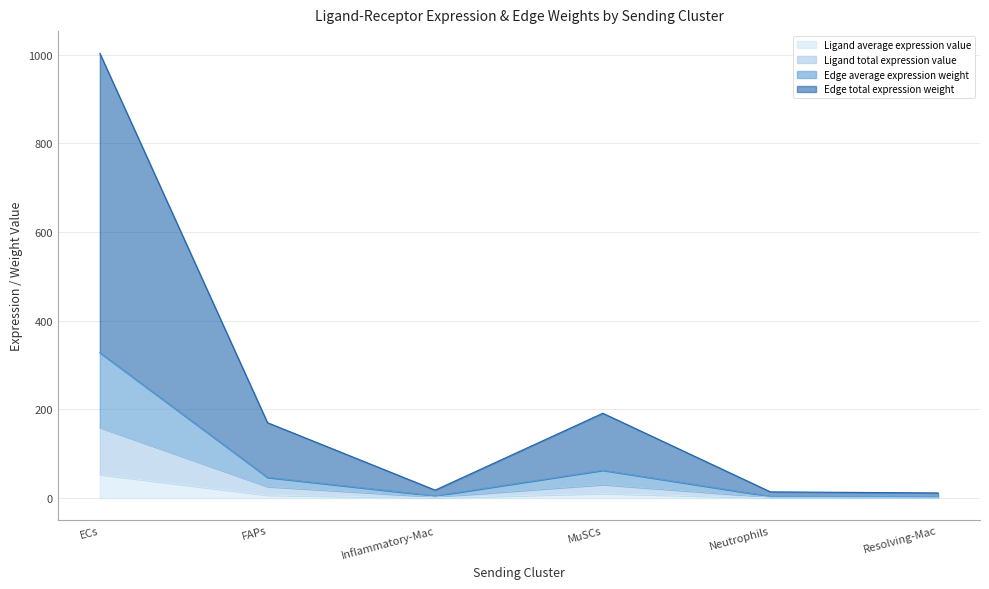

Is the value of Ligand average expression value at FAPs greater than the value of Ligand total expression value at MuSCs?

No